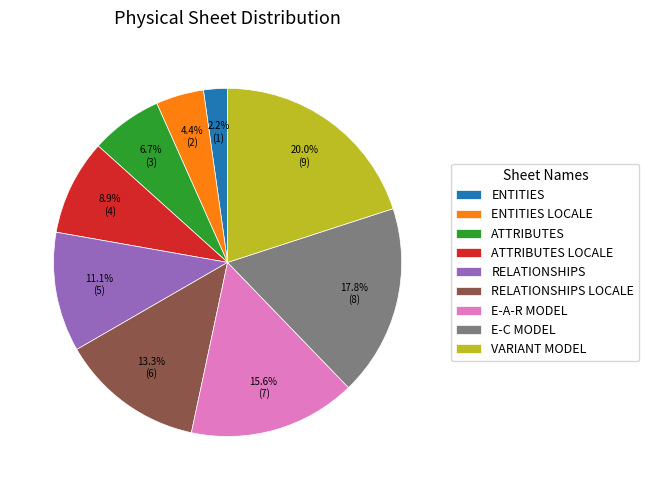

Which slice is the largest?

VARIANT MODEL